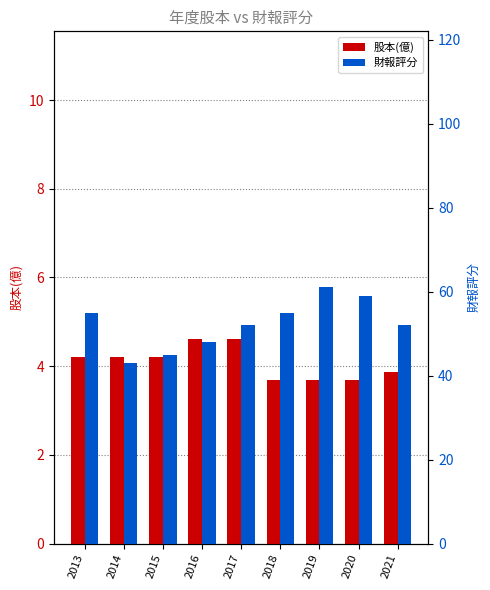

Is it true that 股本(億) equals 4.6 at 2017?

True